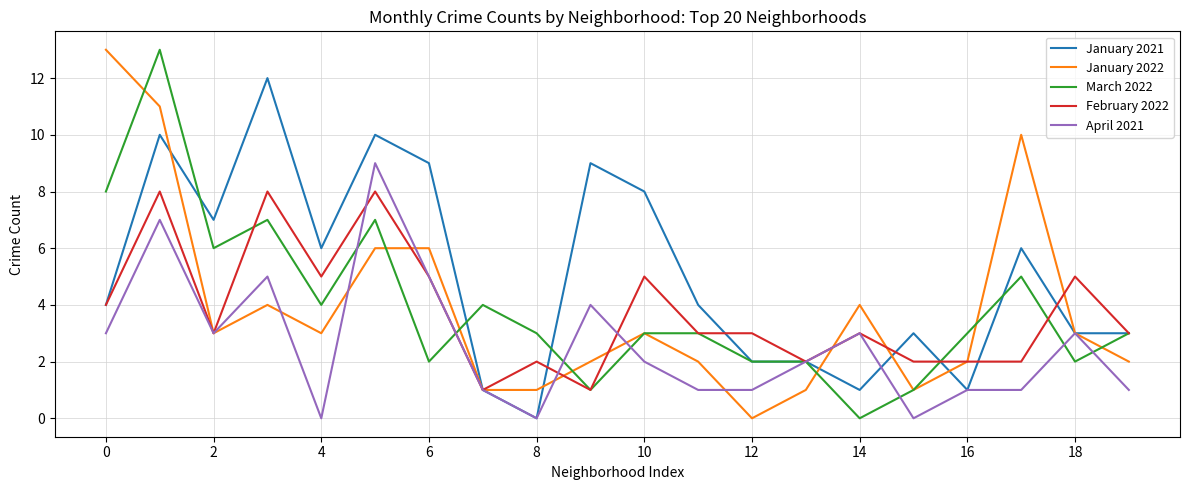

Which series has the largest total across all categories?

January 2021